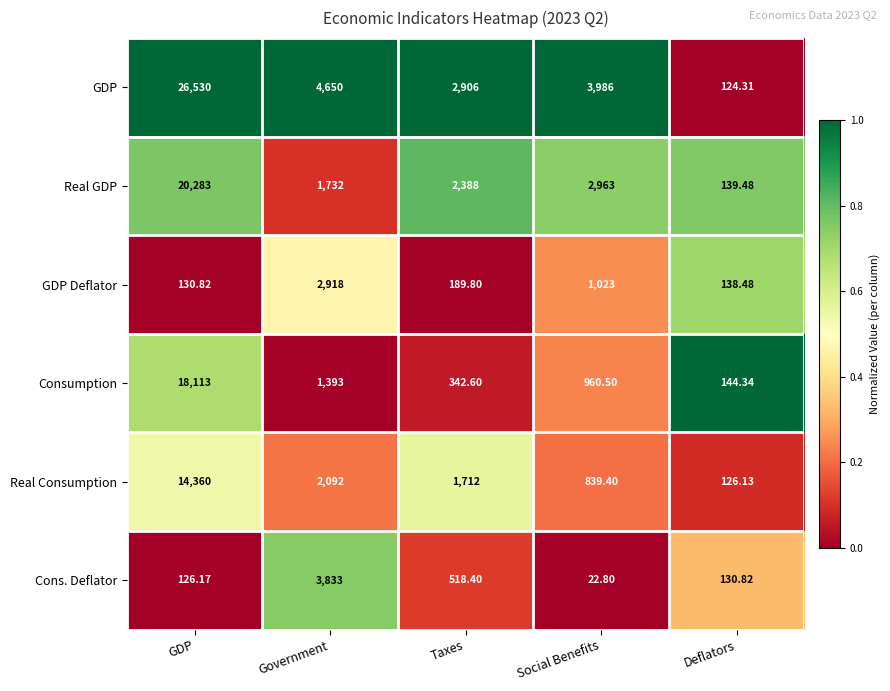

Rank the series at Social Benefits from lowest to highest value.

Cons. Deflator, Real Consumption, Consumption, GDP Deflator, Real GDP, GDP